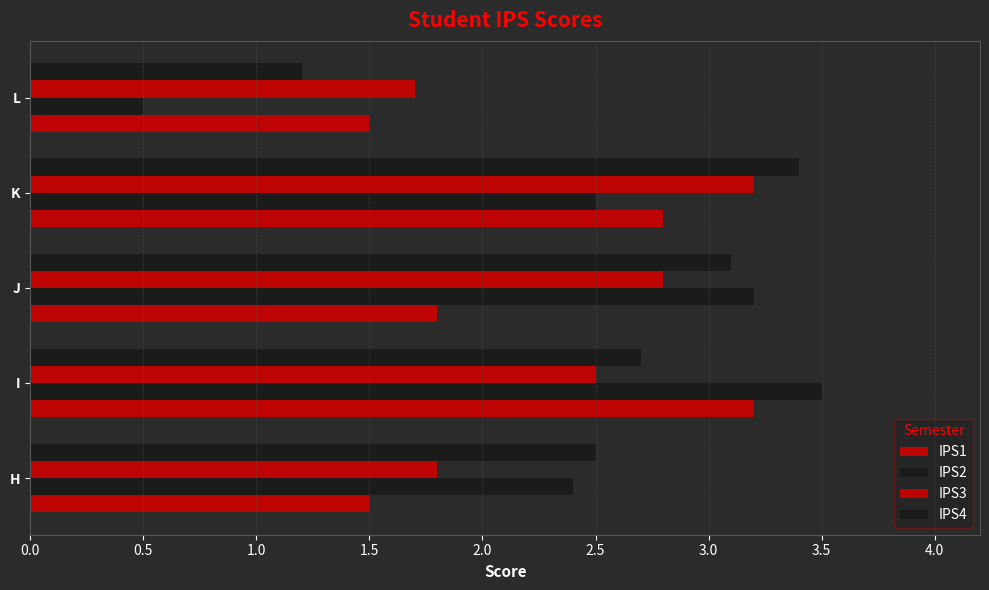

How many data points in IPS3 are above 2?

3